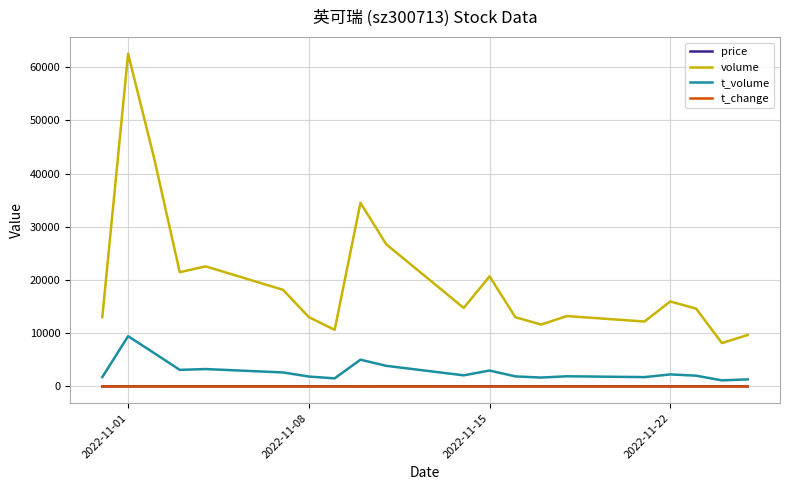

True or false: t_volume and volume intersect in this chart.

False